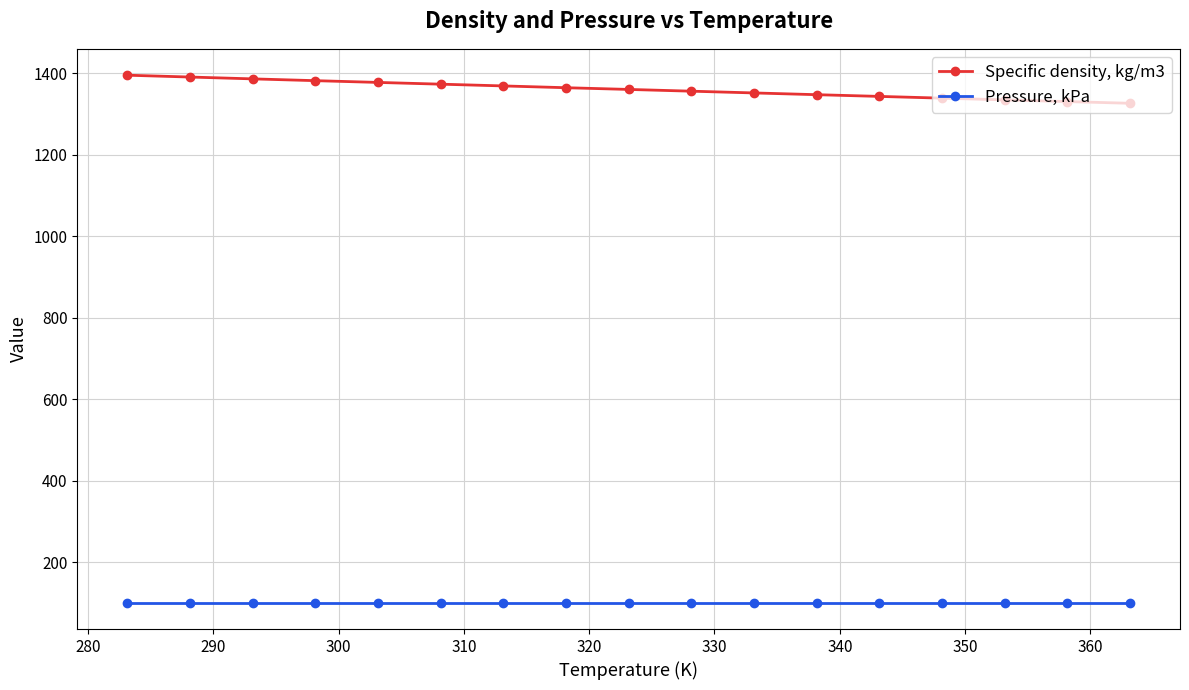

What is the difference between the maximum and minimum values in the Specific density, kg/m3 series?

68.9